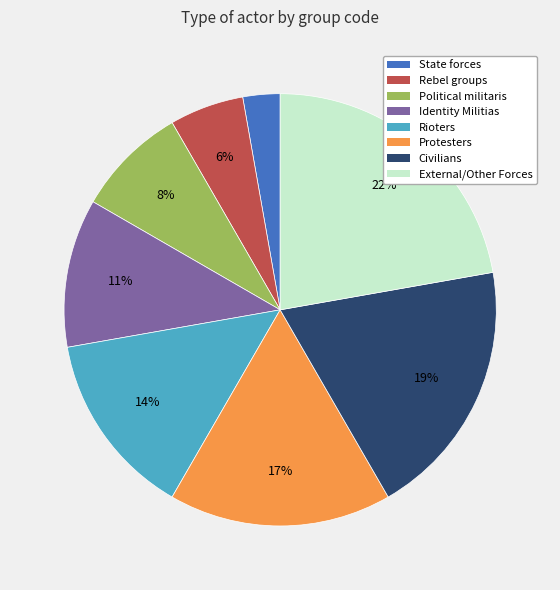

To the nearest percent, what percentage of the pie is State forces?

3%